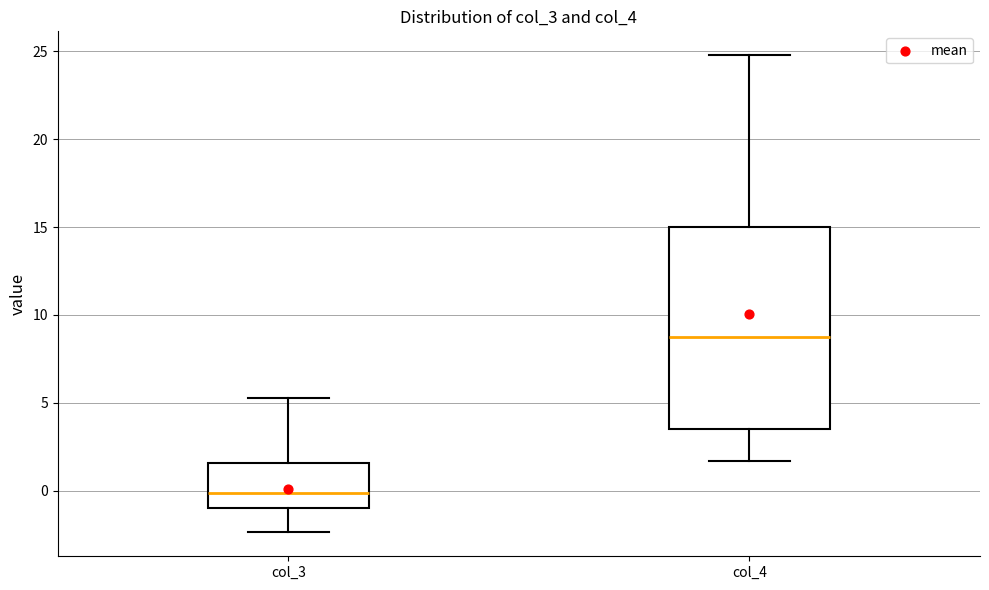

Reading left to right, read every box against the y-axis: the position of its median line, the range the box covers, and the ends of its whiskers. The values are not printed on the chart, so give them approximately, as read against the axis.

col_3: median 0.0, box -1.0 to 1.5, whiskers -2.5 to 5.5
col_4: median 8.5, box 3.5 to 15.0, whiskers 1.5 to 25.0